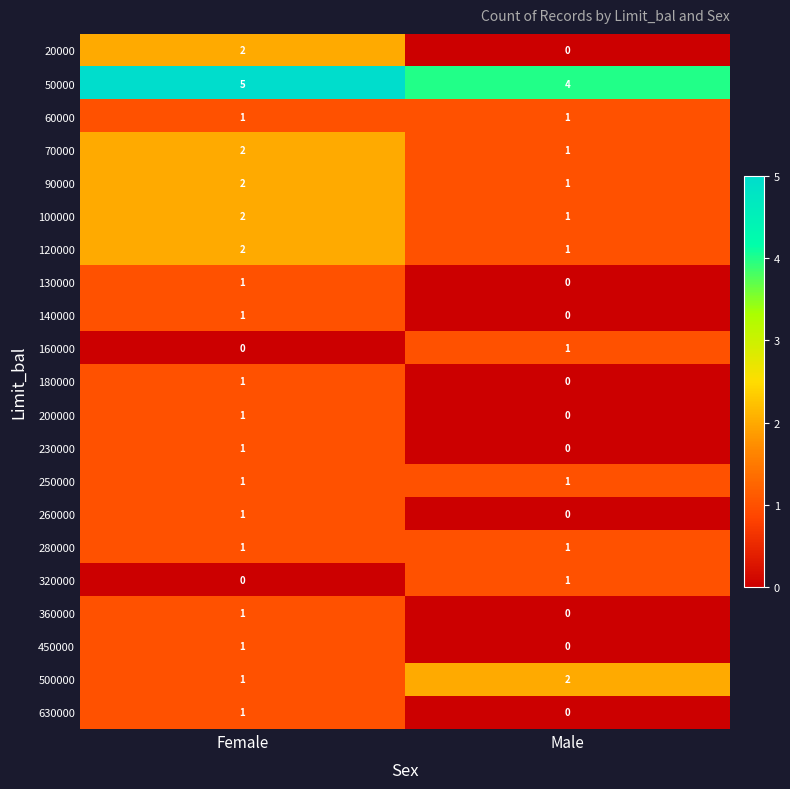

What is the difference between the highest and lowest values at Male?

4